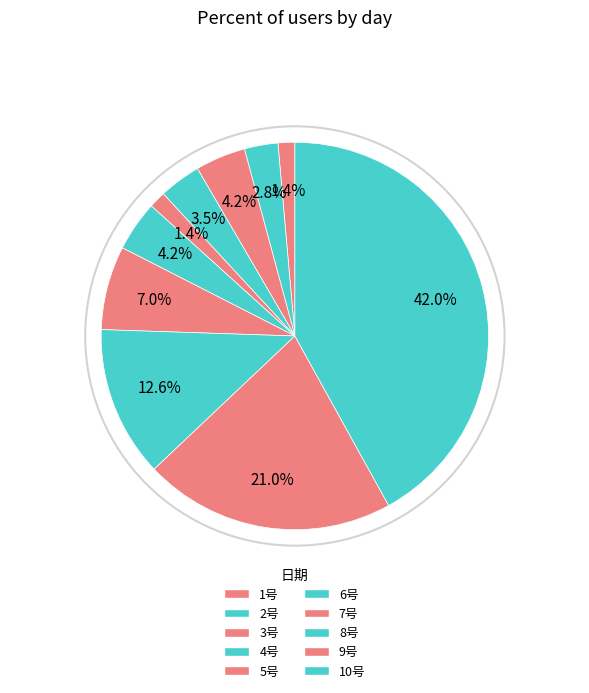

To the nearest percent, what is the difference between the largest and smallest slice percentages?

41%